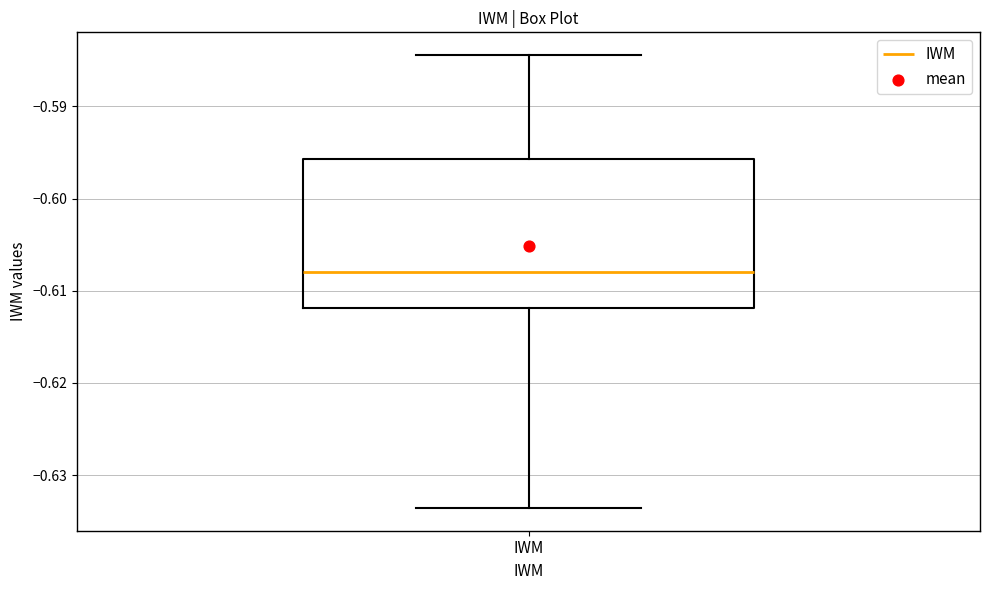

Read this box plot against the y-axis: the position of the median line, the range covered by the box, and the ends of both whiskers. The values are not printed on the chart, so give them approximately, as read against the axis.

median -0.608, box -0.612 to -0.596, whiskers -0.634 to -0.584